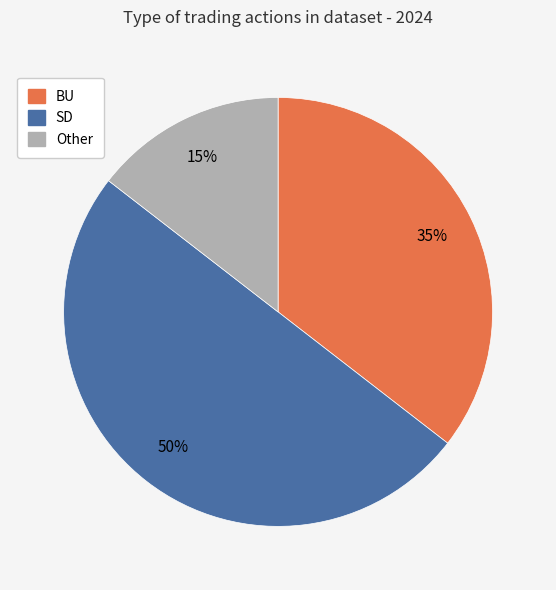

Rank the categories by value from lowest to highest.

Other, BU, SD